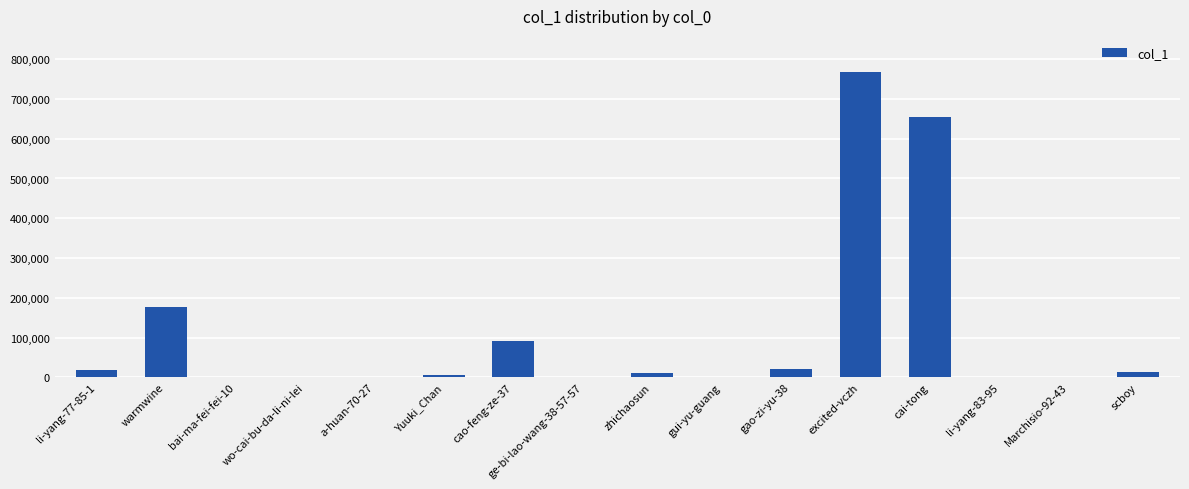

What is the greatest value displayed?

766686